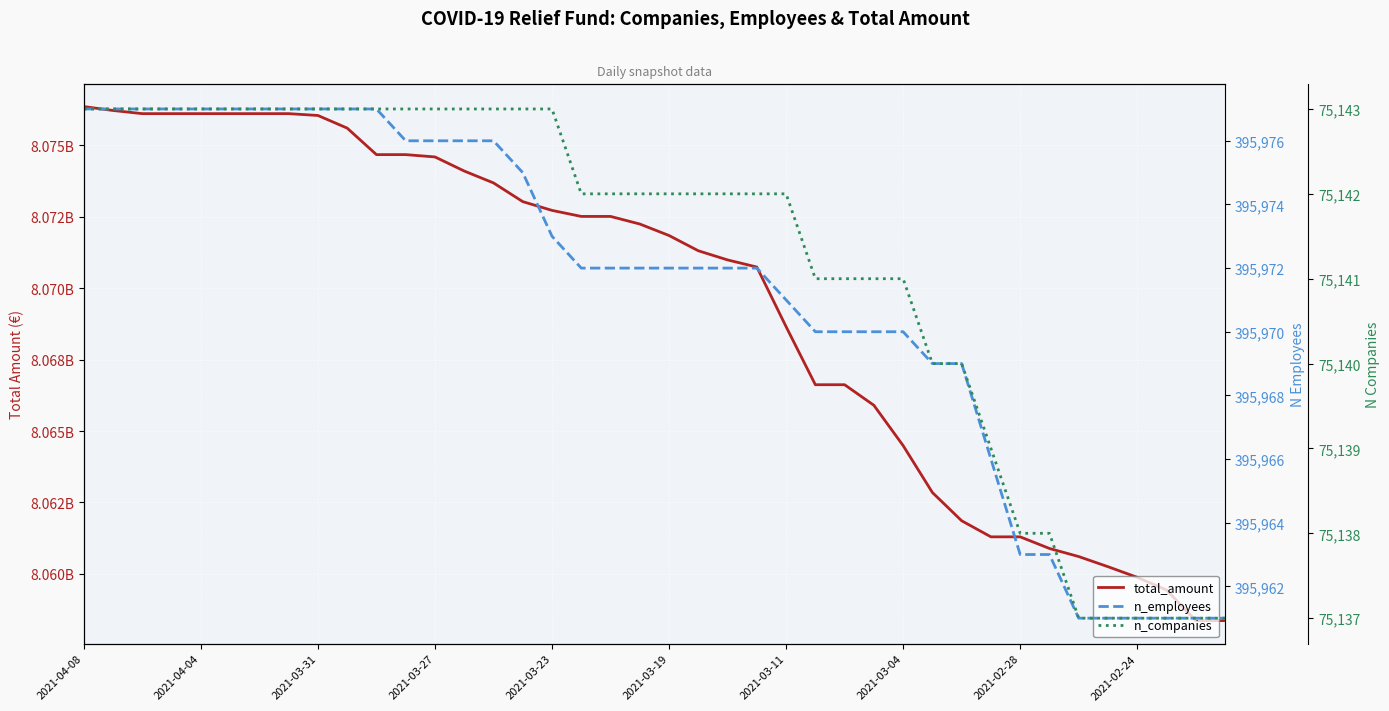

Reading right to left, transcribe all the data shown in this chart.

total_amount: 8058363480	8058363480	8059437760	8059879299	8060251272	8060606463	8060889659	8061296806	8061296806	8061859139	8062848100	8064490555	8065902007	8066622549	8066622549	8068653828	8070742712	8070991919	8071312140	8071846023	8072248759	8072514884	8072514884	8072725752	8073032911	8073687912	8074104165	8074597415	8074678425	8074678425	8075606438	8076049199	8076113090	8076113090	8076113090	8076113090	8076113090	8076113090	8076223442	8076360693
n_employees: 395961	395961	395961	395961	395961	395961	395963	395963	395966	395969	395969	395970	395970	395970	395970	395971	395972	395972	395972	395972	395972	395972	395972	395973	395975	395976	395976	395976	395976	395977	395977	395977	395977	395977	395977	395977	395977	395977	395977	395977
n_companies: 75137	75137	75137	75137	75137	75137	75138	75138	75139	75140	75140	75141	75141	75141	75141	75142	75142	75142	75142	75142	75142	75142	75142	75143	75143	75143	75143	75143	75143	75143	75143	75143	75143	75143	75143	75143	75143	75143	75143	75143